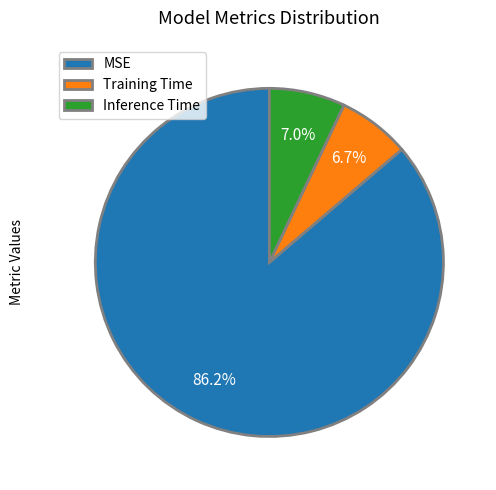

Which slice is the largest?

MSE